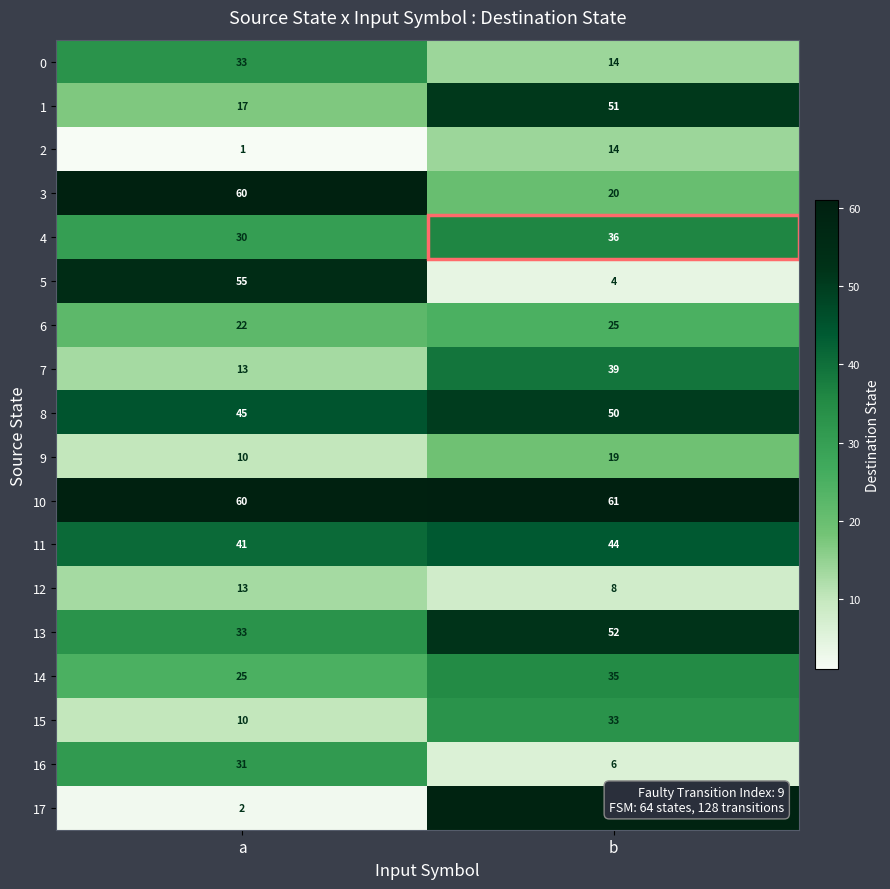

Count the number of data series in this chart.

18